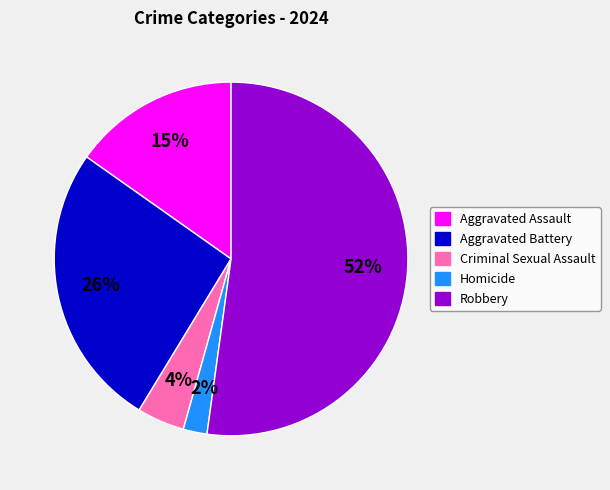

Which category has the smallest portion of the pie?

Homicide